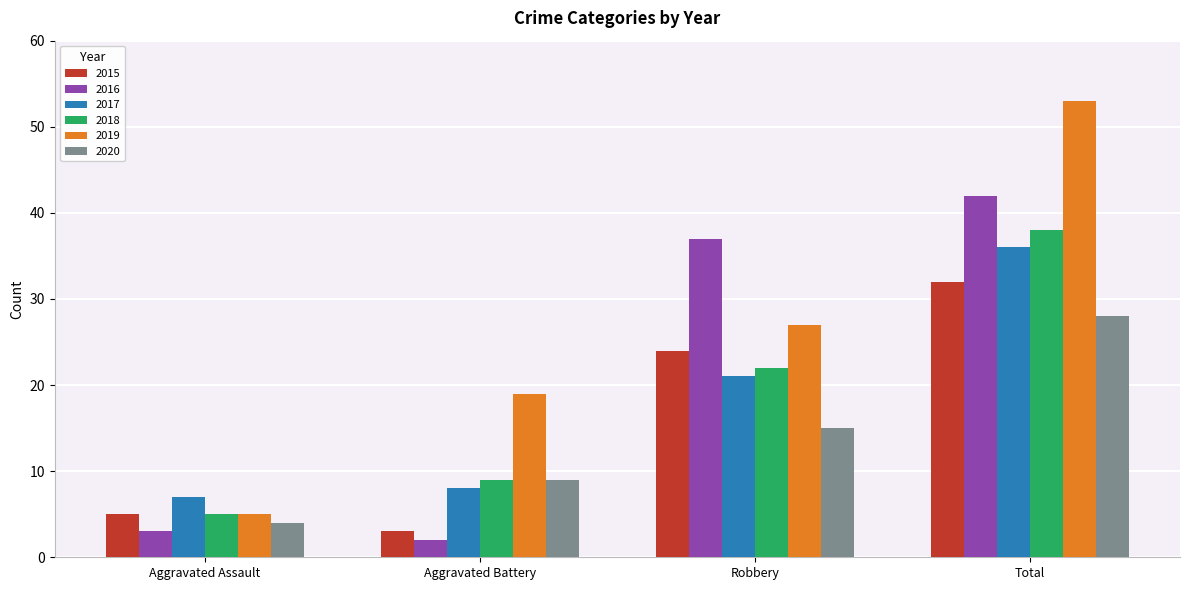

Rank the categories by 2016 value from lowest to highest.

Aggravated Battery, Aggravated Assault, Robbery, Total